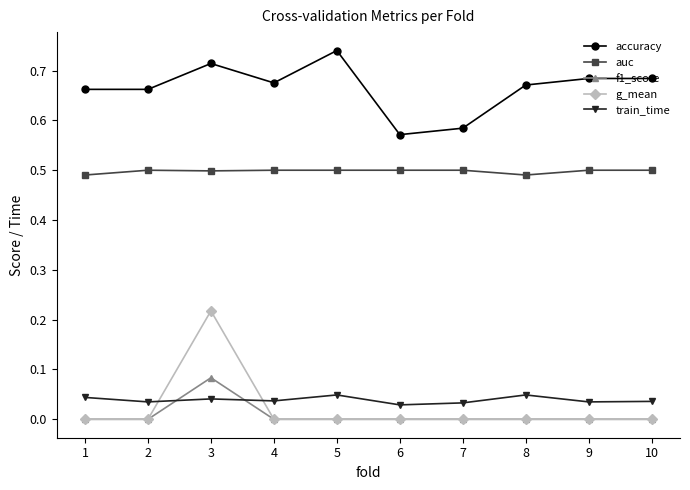

Count the number of data series in this chart.

5